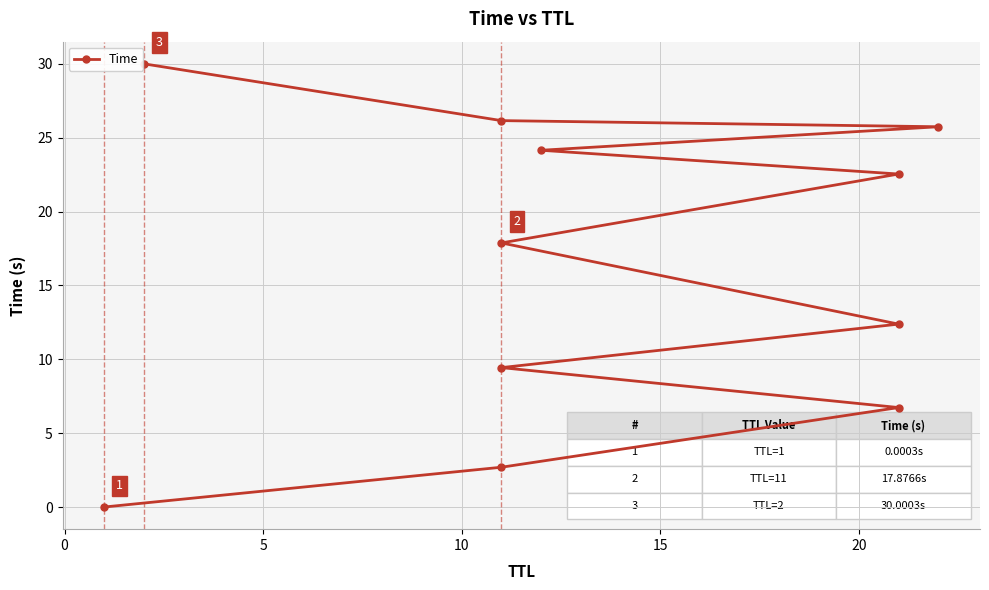

What is the average value?

16.2